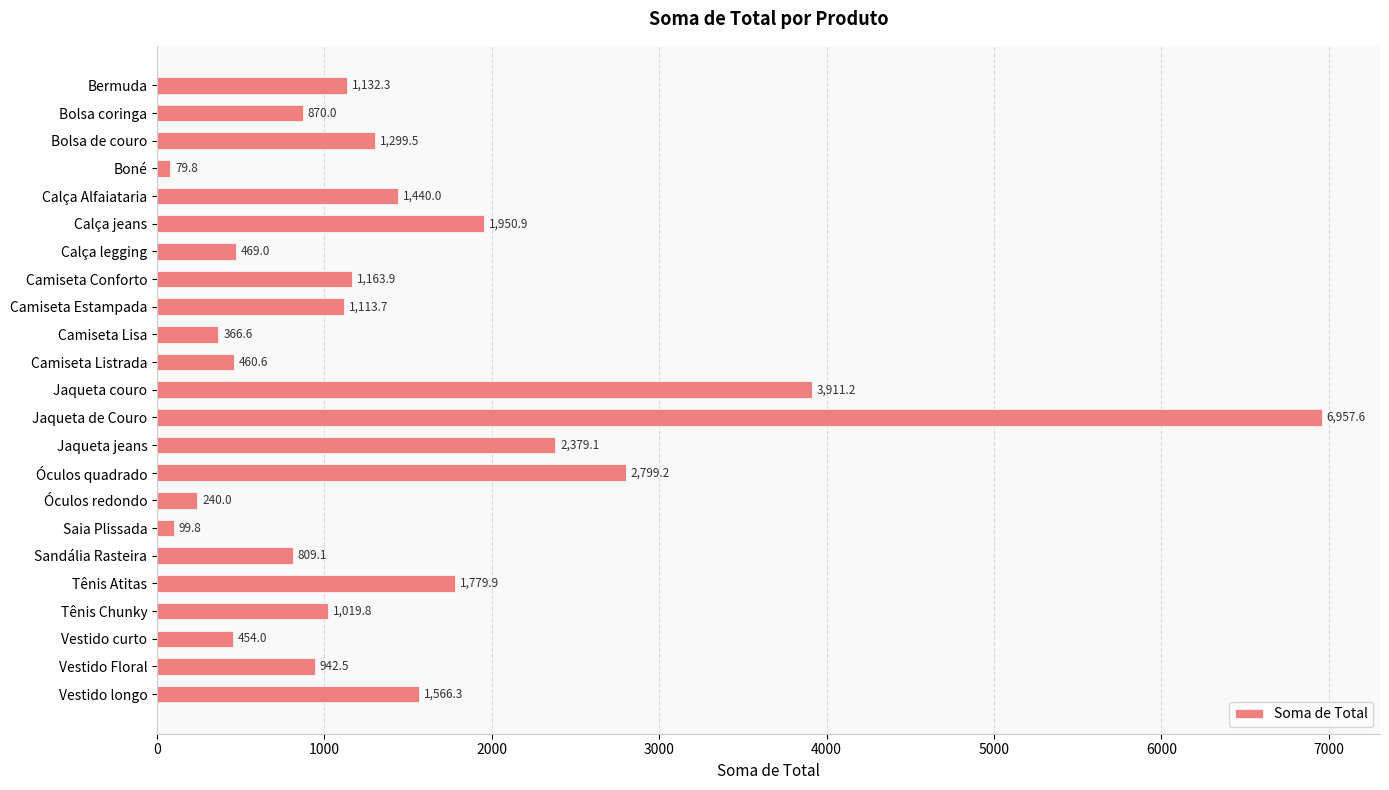

Which label corresponds to the largest value in the chart?

Jaqueta de Couro